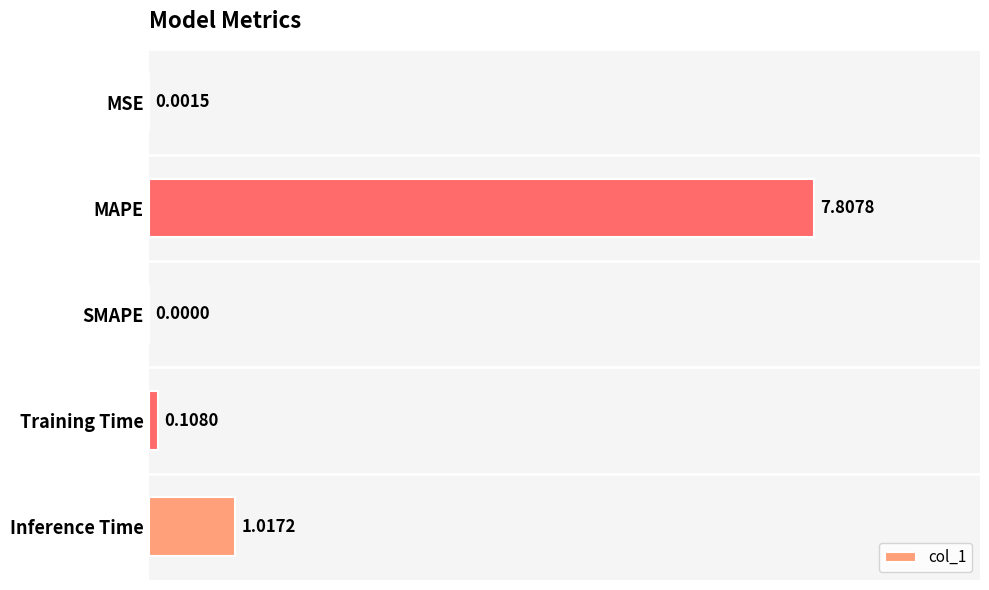

What is the change in value from MAPE to Inference Time?

-6.8